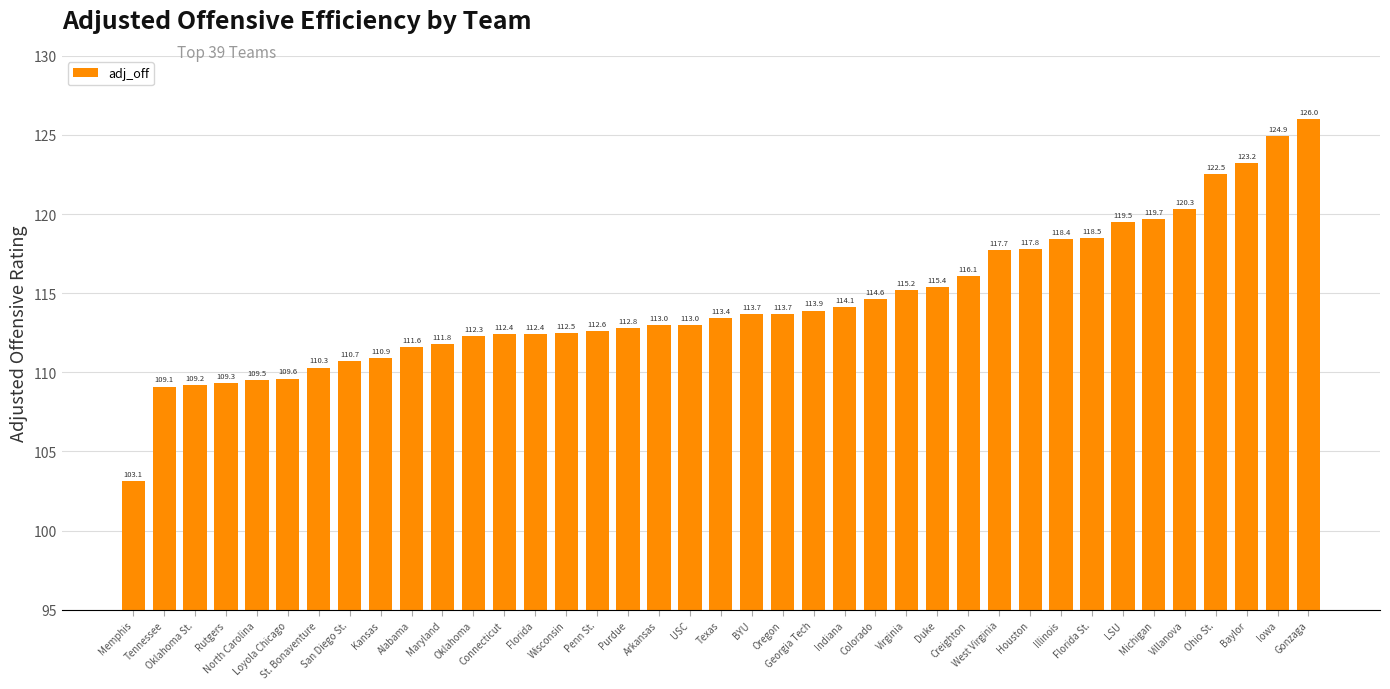

What is the smallest value displayed?

103.1